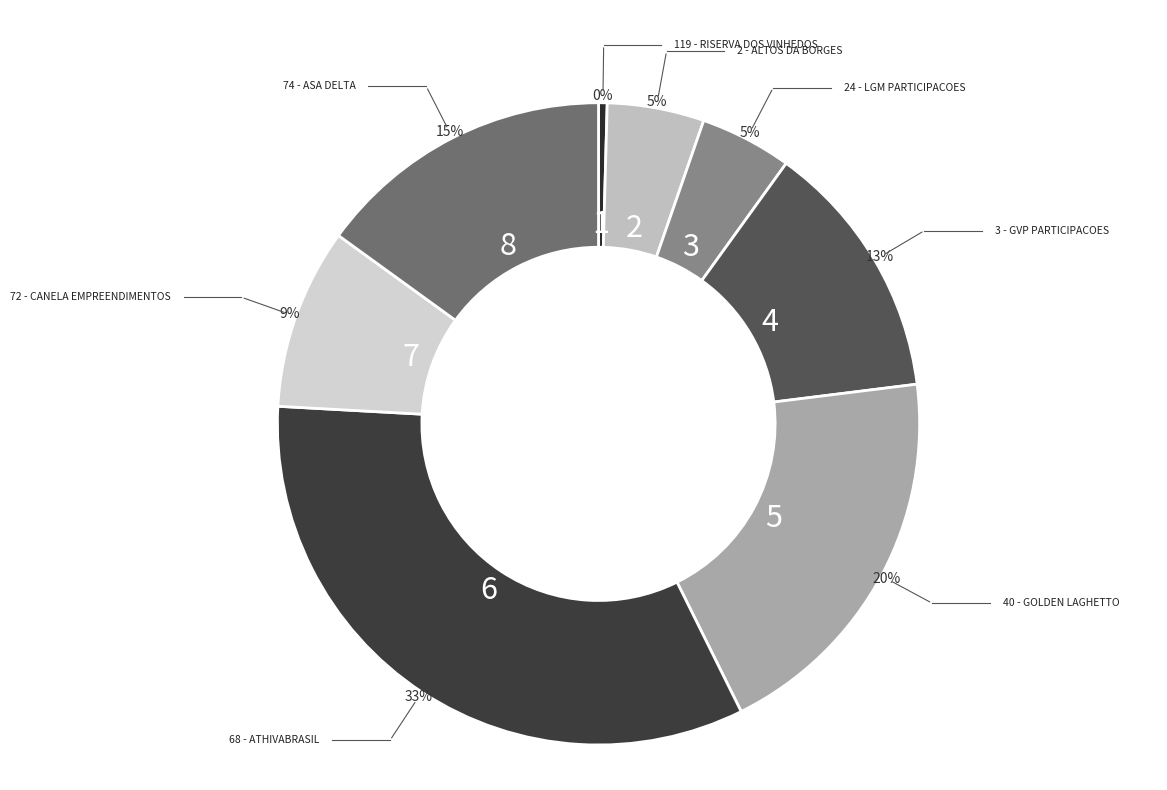

Is there any slice that represents more than half of the pie?

No